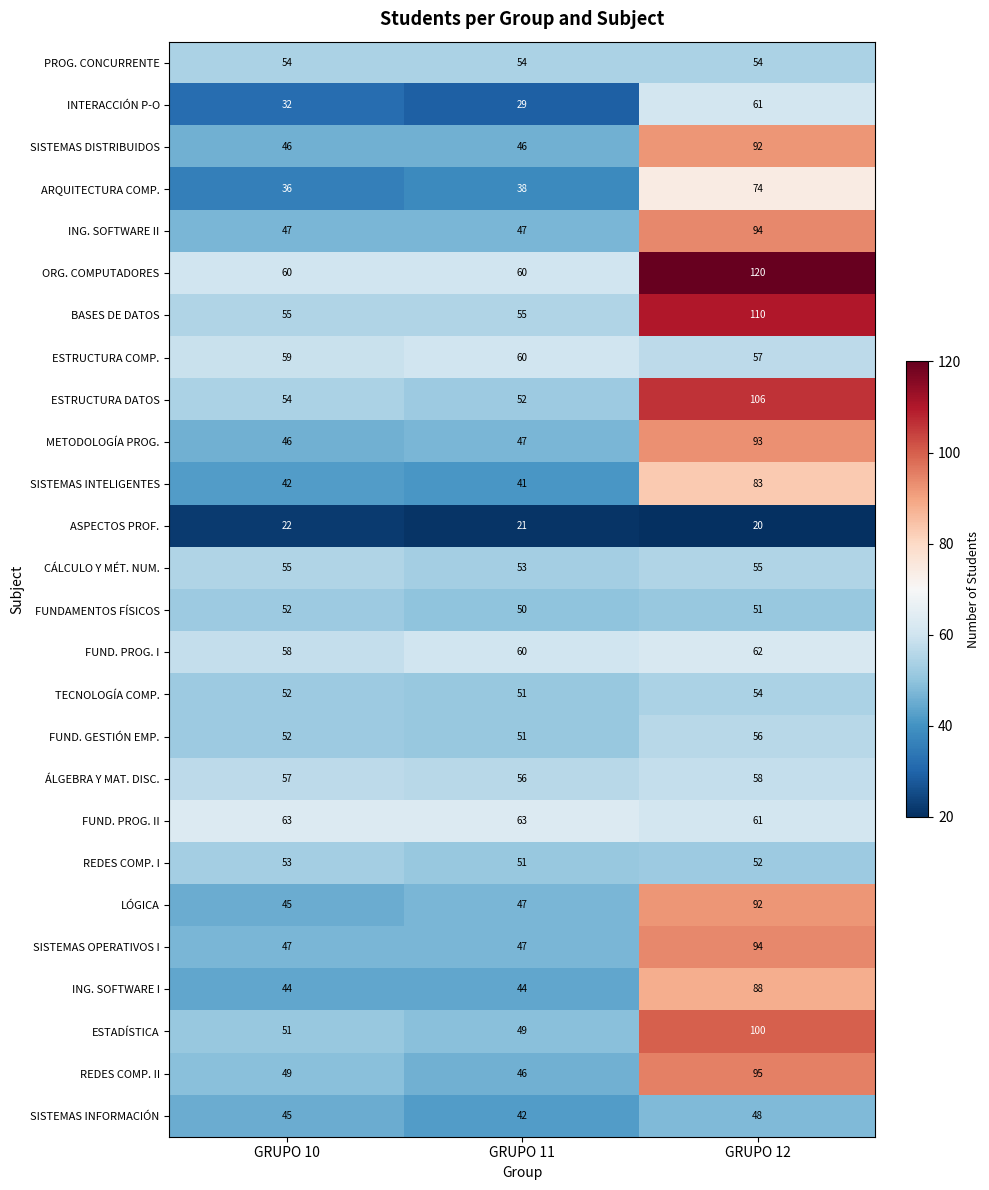

The CÁLCULO Y MÉT. NUM. series shows 74 at GRUPO 11. True or false?

False